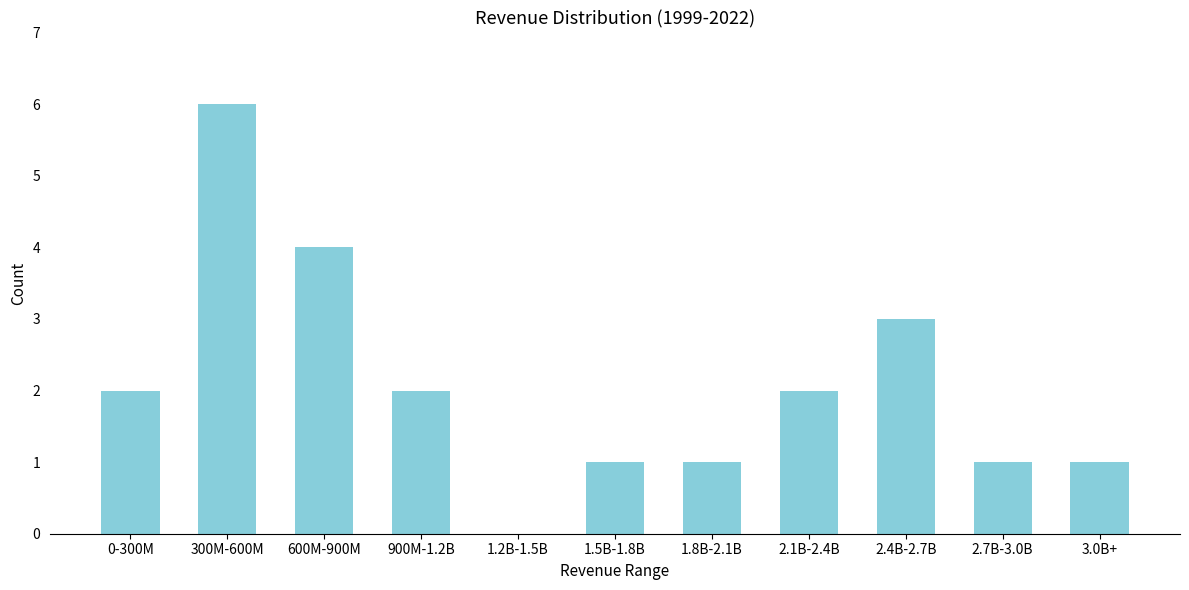

Reading left to right, what are all the values shown in this chart?

0-300M=2	300M-600M=6	600M-900M=4	900M-1.2B=2	1.2B-1.5B=0	1.5B-1.8B=1	1.8B-2.1B=1	2.1B-2.4B=2	2.4B-2.7B=3	2.7B-3.0B=1	3.0B+=1